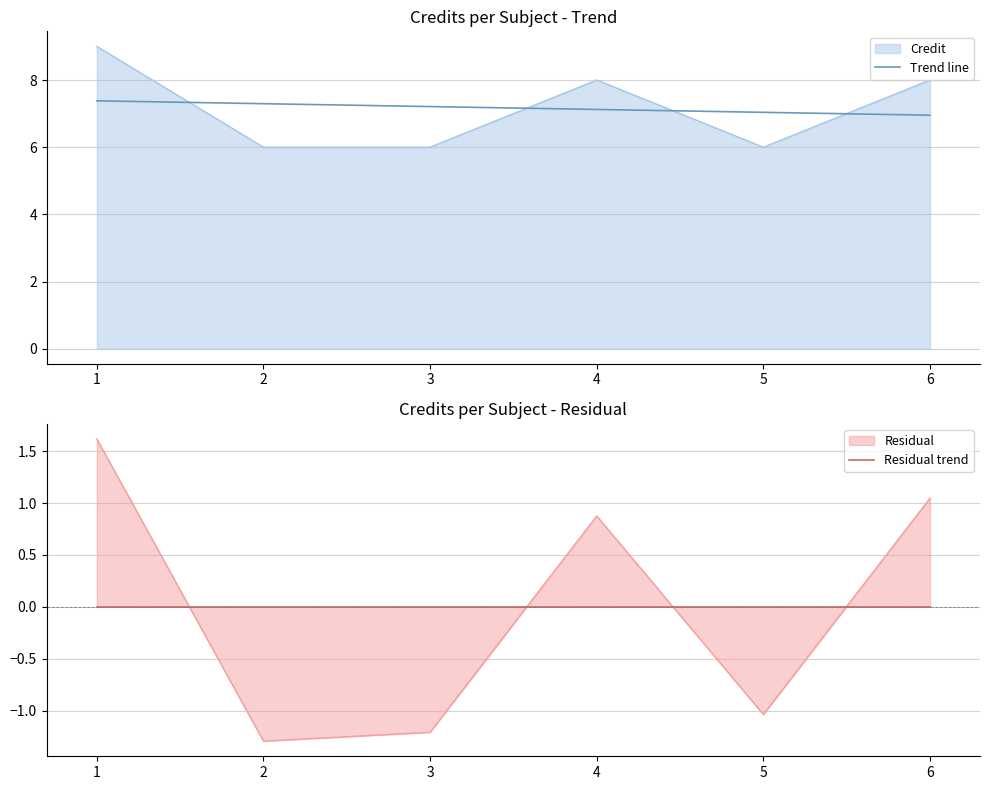

True or false: Credit has a value of 3.9 at 5.

False